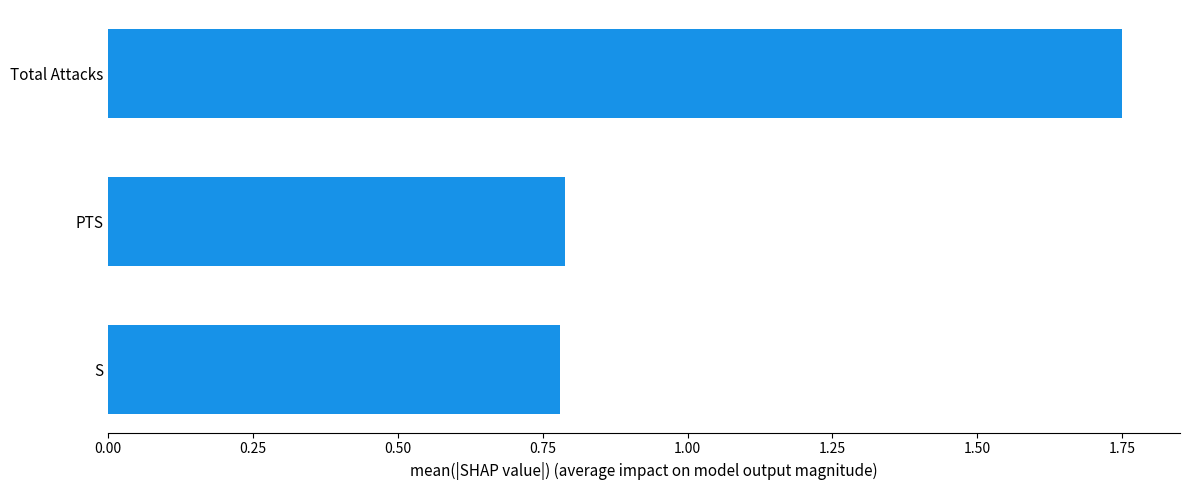

Count the number of categories in the chart.

3